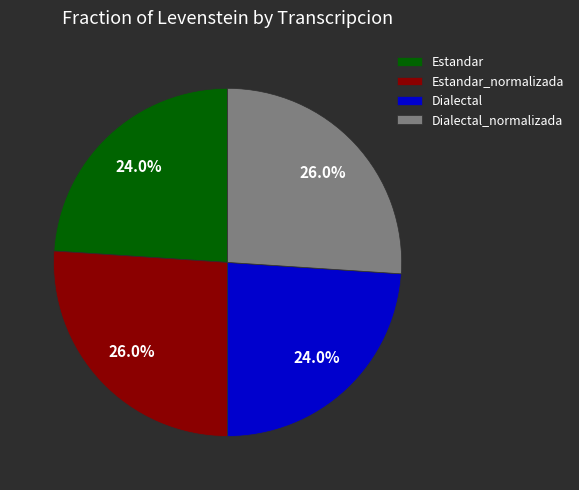

To the nearest percent, what portion does Dialectal_normalizada represent?

26%